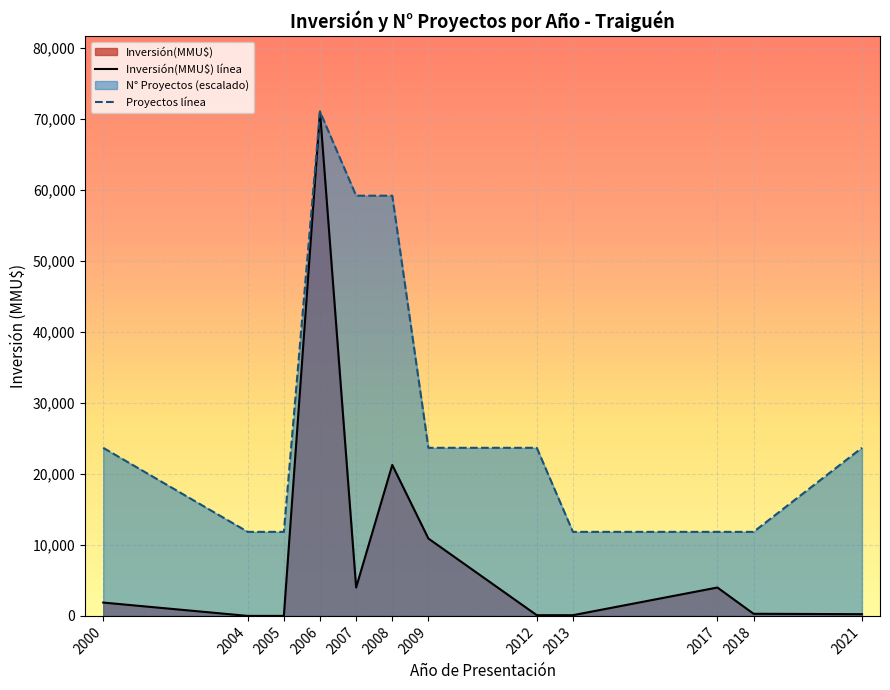

True or false: Proyectos línea has a value of 87696.8 at 2008.

False